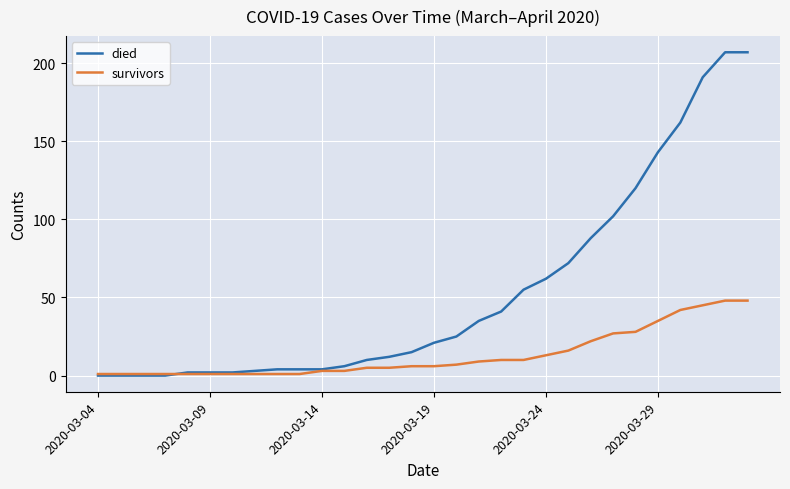

Which series has the largest total across all categories?

died